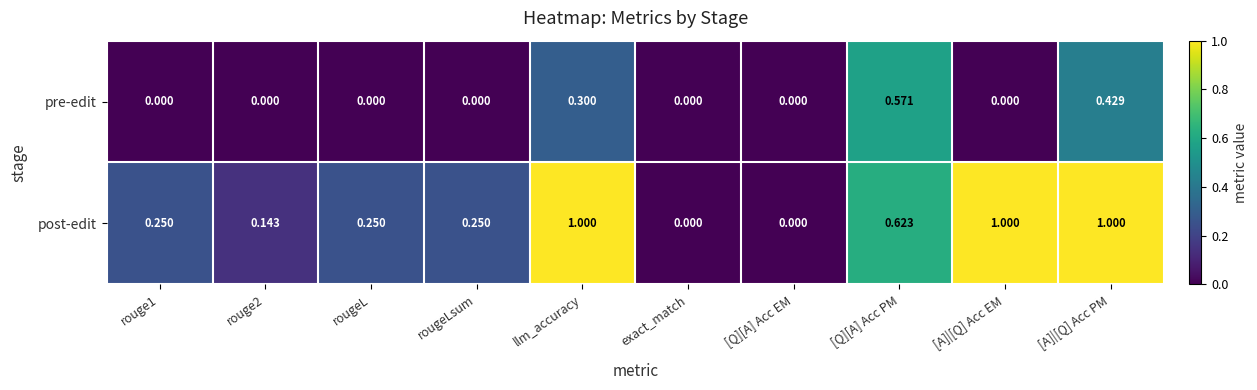

Which series has the widest spread of values?

post-edit